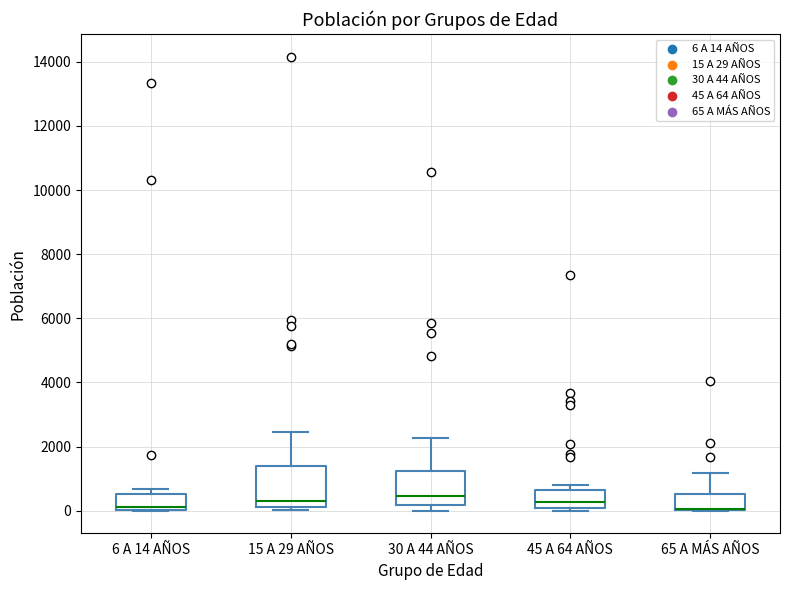

Where is the upper edge of the box for 6 A 14 AÑOS on the y-axis? The values are not printed on the chart, so give them approximately, as read against the axis.

600